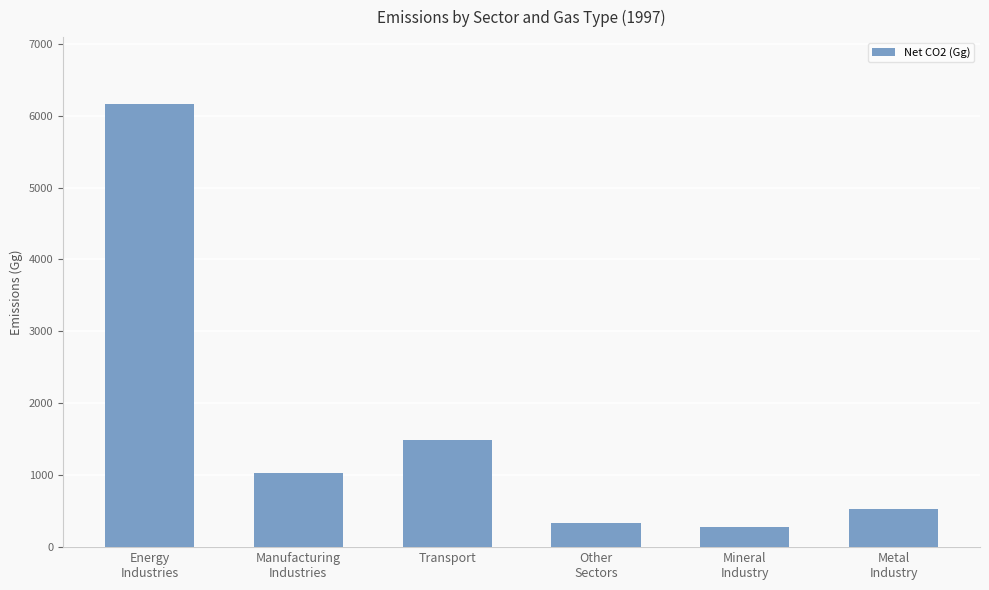

Between Metal
Industry and Transport, which is larger?

Transport